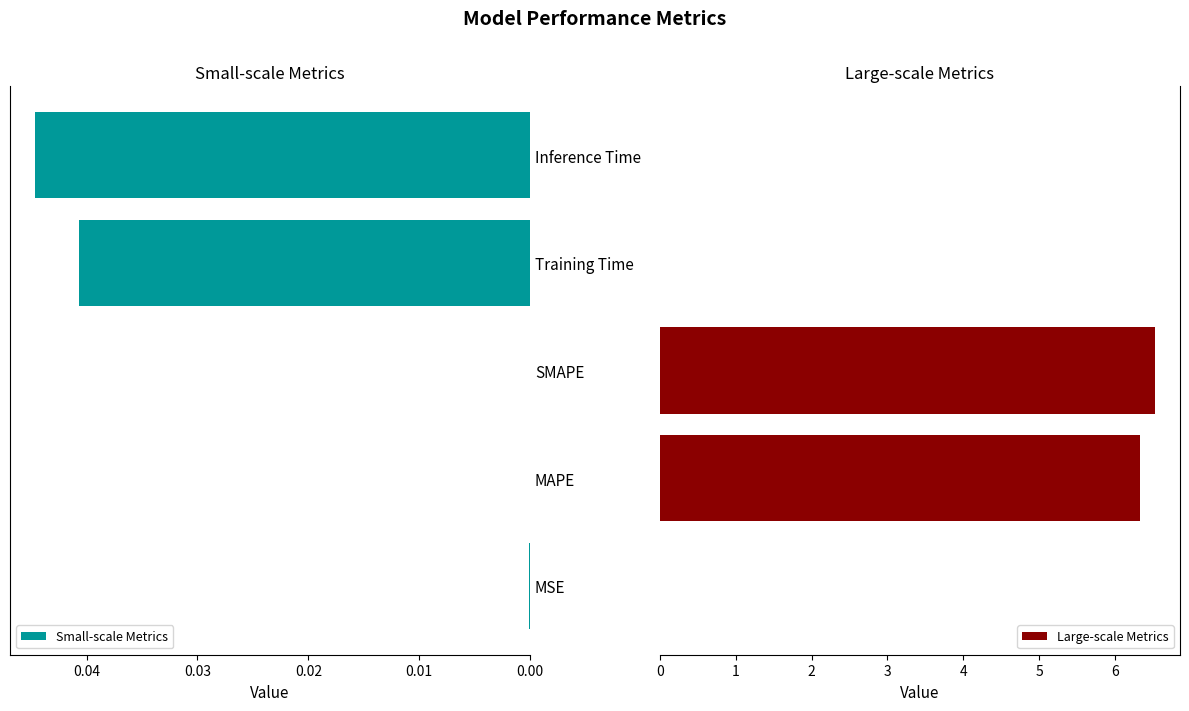

What is the maximum value for Large-scale Metrics?

6.5